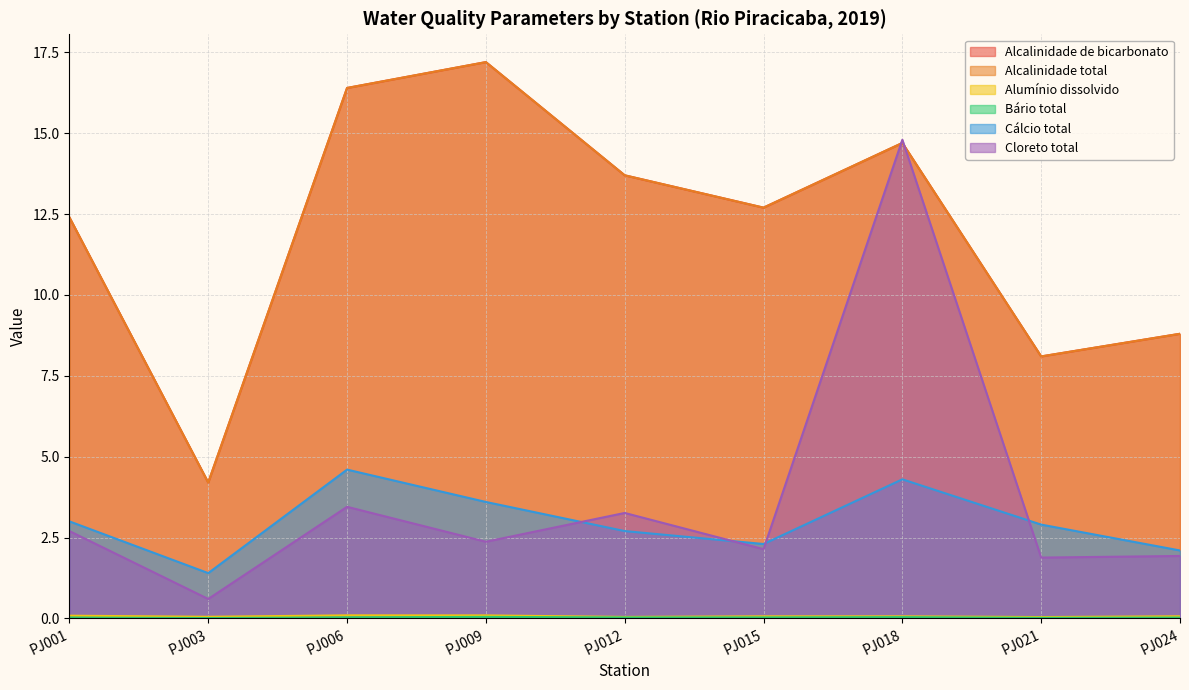

Between PJ018 and PJ021, which series saw the biggest shift?

Cloreto total